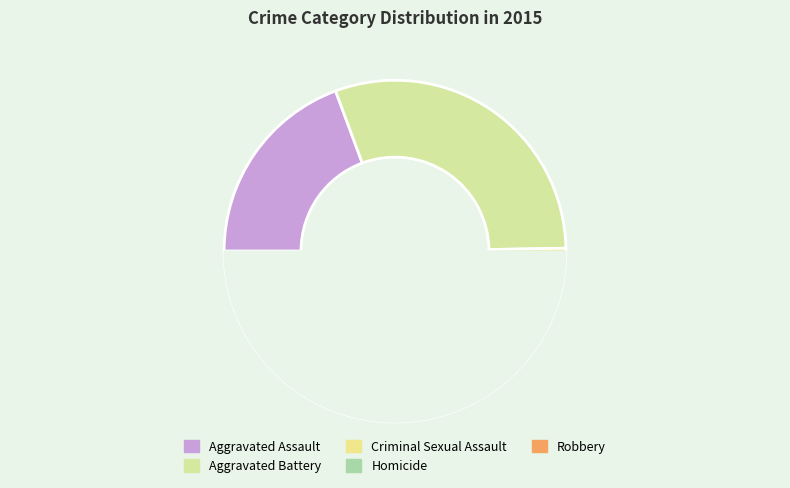

What is the ratio of the value at Robbery to the value at Criminal Sexual Assault?

5.6